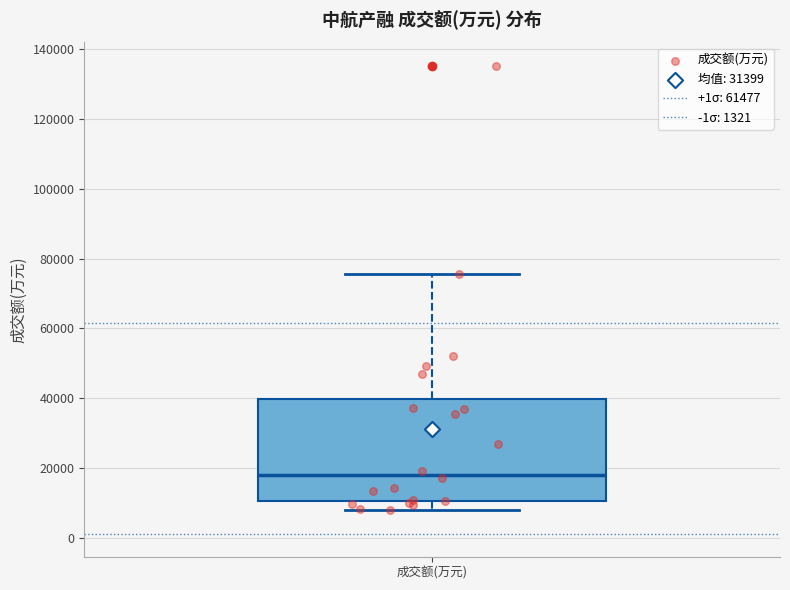

Transcribe this box plot: give where the median line is, the range the box spans, and where the two whiskers end, as read against the y-axis. The values are not printed on the chart, so give them approximately, as read against the axis.

median 18000, box 10000 to 40000, whiskers 8000 to 76000